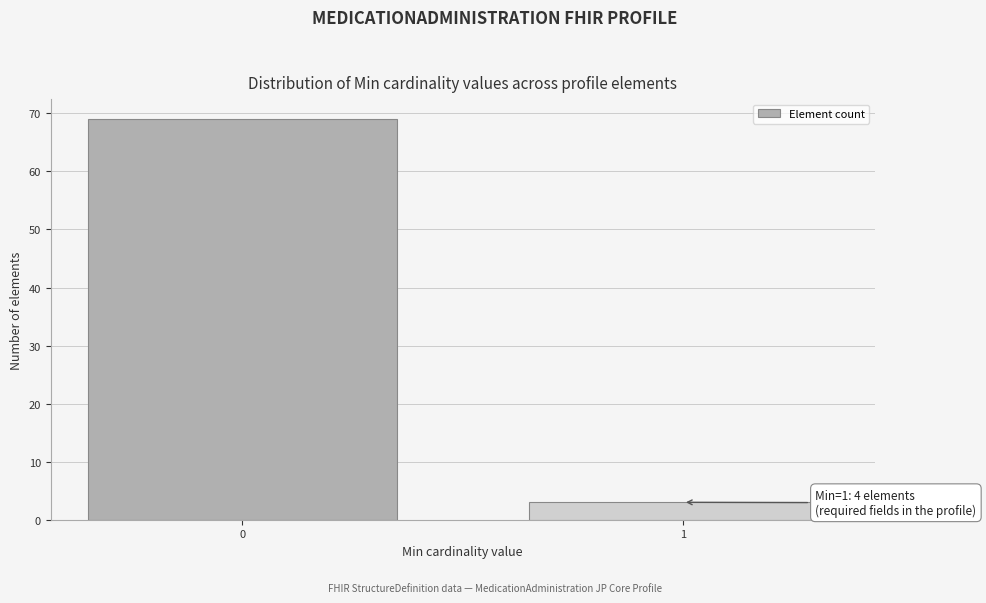

Reading left to right, what are all the values shown in this chart?

69	3